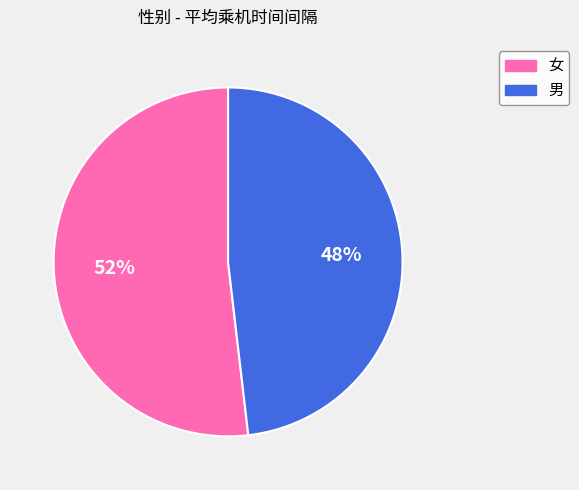

Combined, do 男 and 女 account for over 50%?

Yes